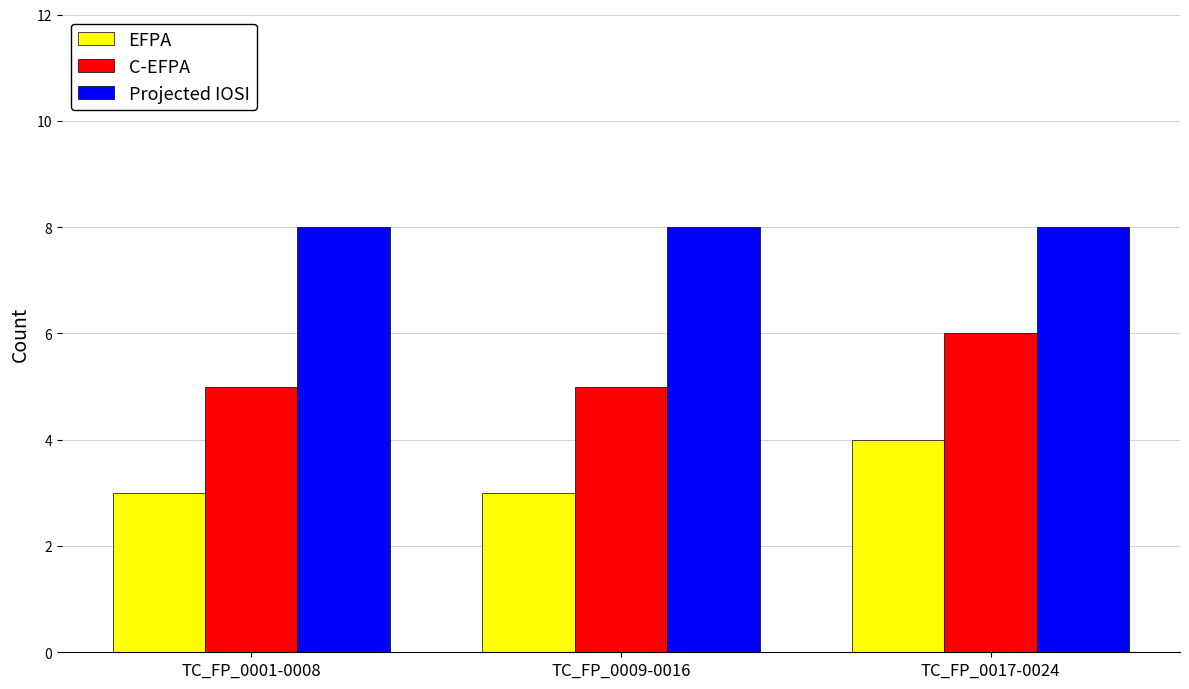

What is the label of the 1st bar from the left?

TC_FP_0001-0008